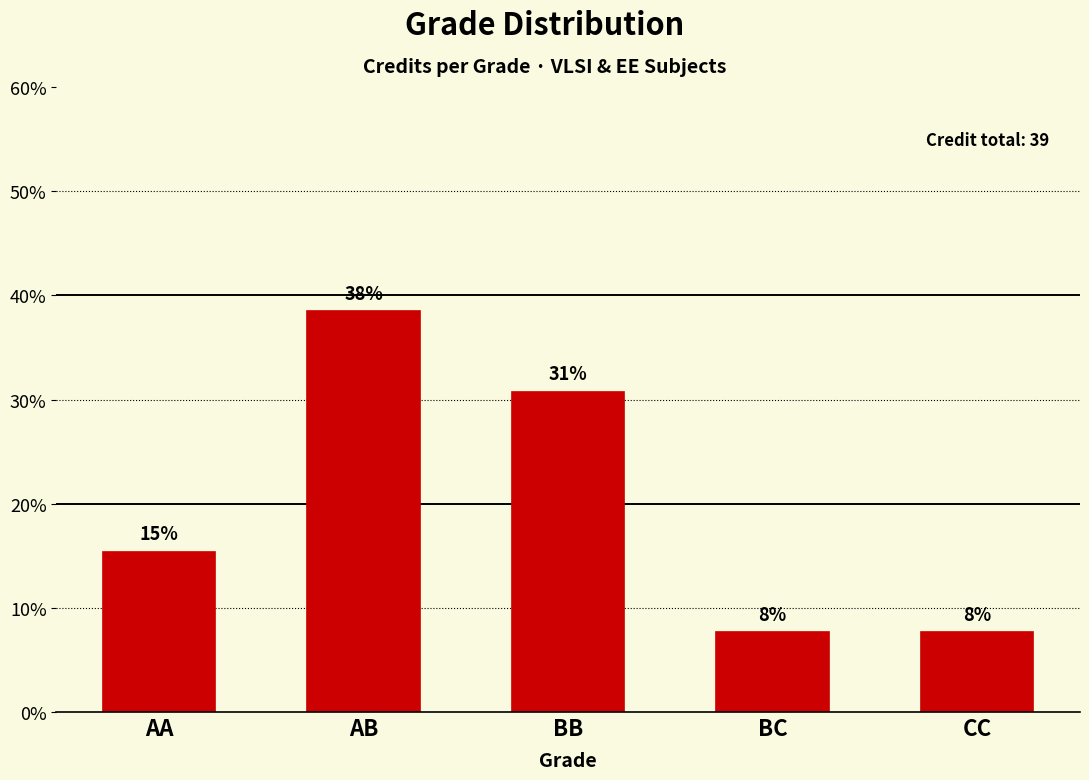

Rank the categories by value from lowest to highest.

BC, CC, AA, BB, AB